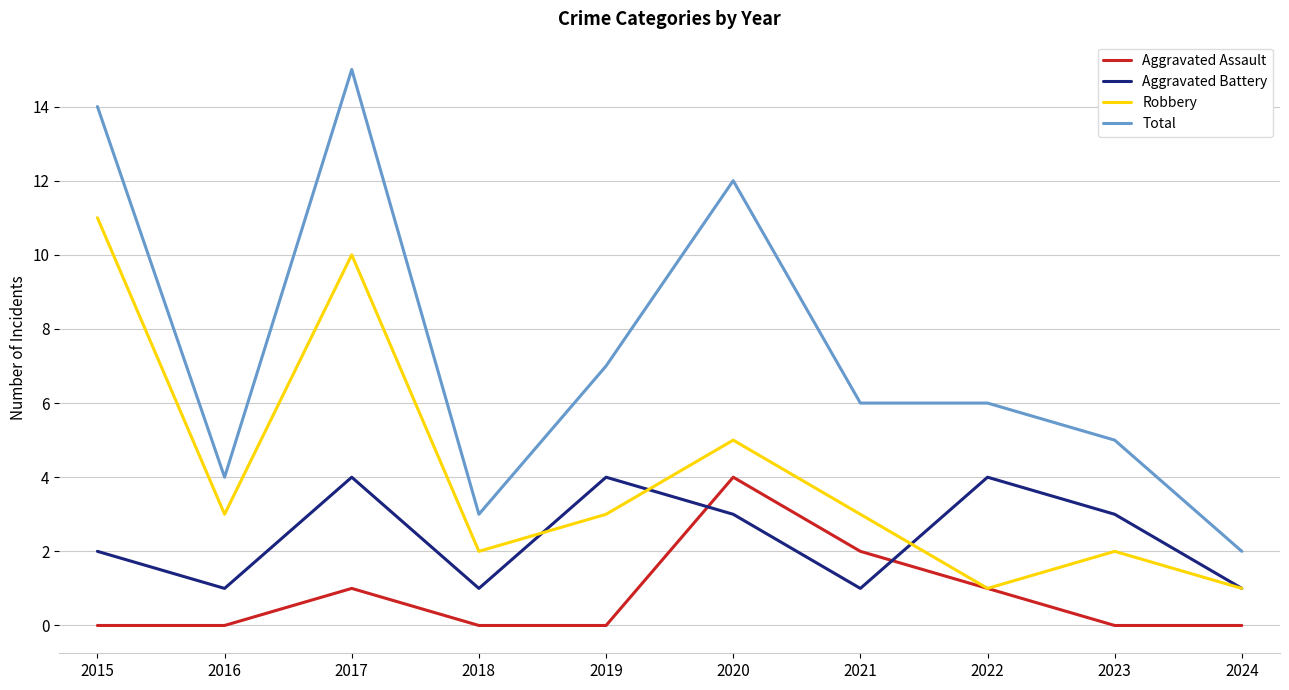

The value of Robbery at 2020 is 7. True or false?

False